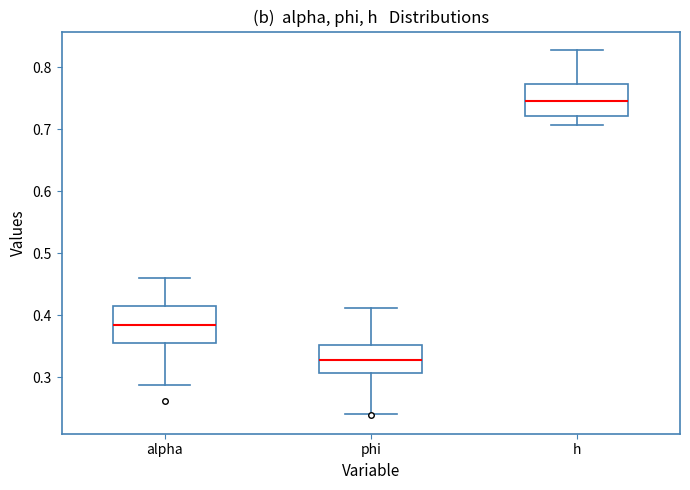

Reading left to right, read every box against the y-axis: the position of its median line, the range the box covers, and the ends of its whiskers. The values are not printed on the chart, so give them approximately, as read against the axis.

alpha: median 0.38, box 0.36 to 0.42, whiskers 0.29 to 0.46
phi: median 0.33, box 0.31 to 0.35, whiskers 0.24 to 0.41
h: median 0.75, box 0.72 to 0.77, whiskers 0.71 to 0.83